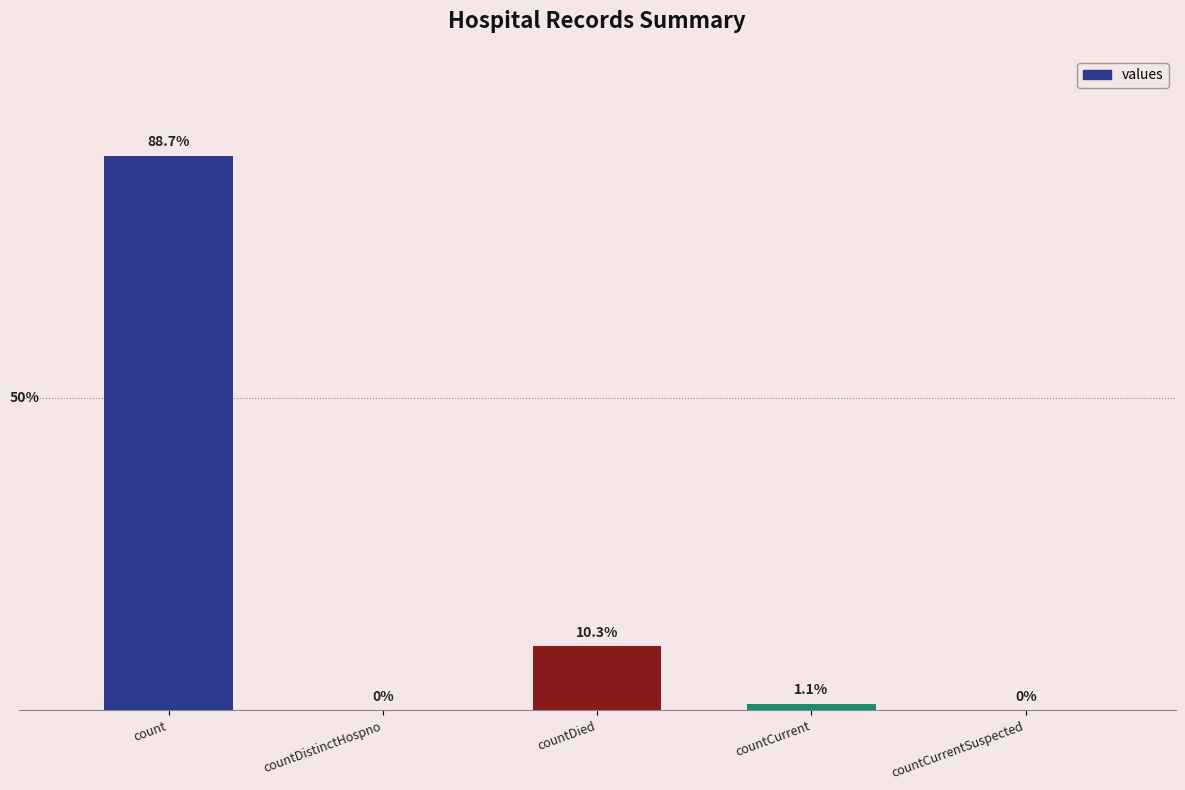

At which label does the data first exceed 1383?

count